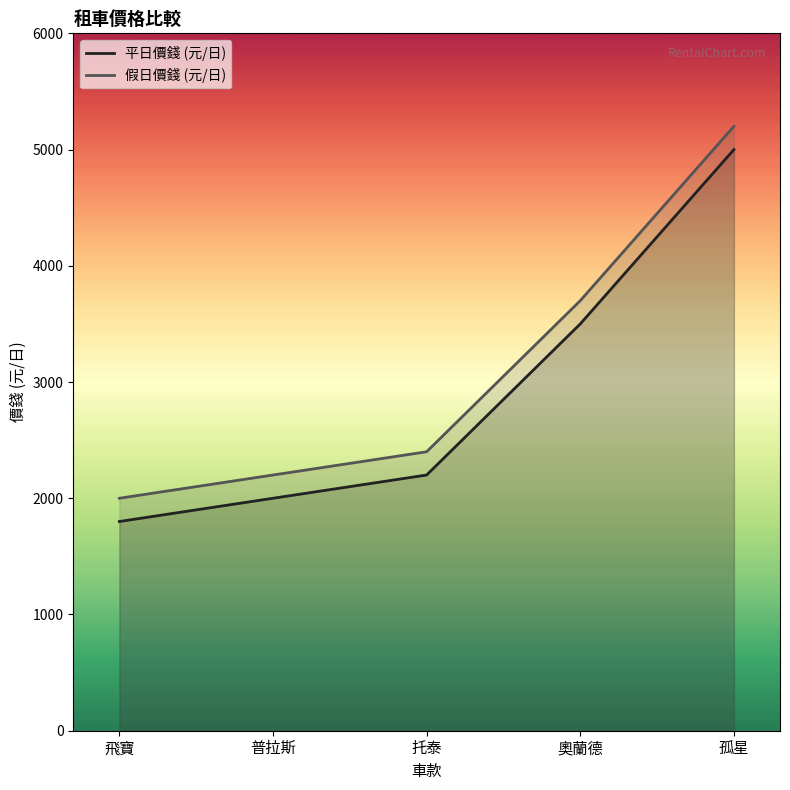

Is the value of 假日價錢 (元/日) at 普拉斯 greater than the value of 平日價錢 (元/日) at 孤星?

No